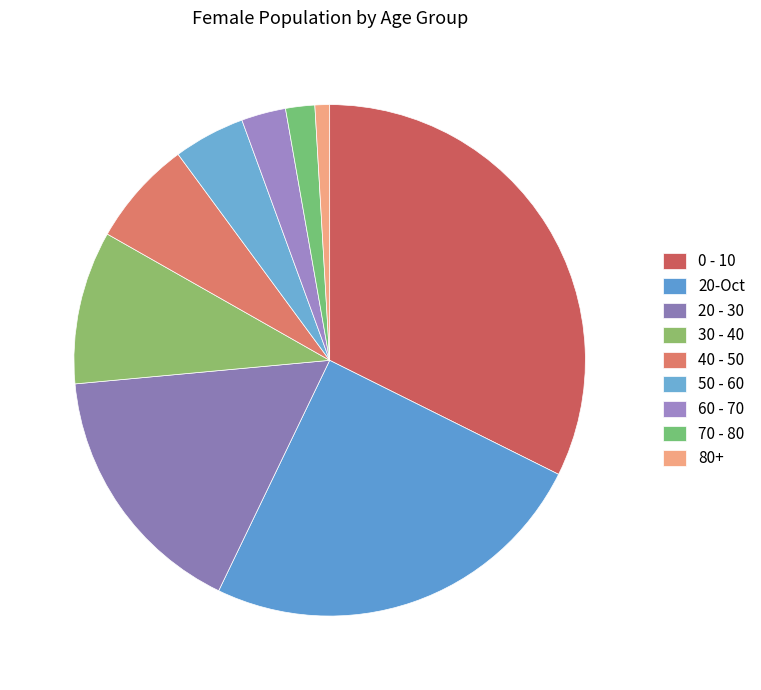

What percentage is the 20 - 30 slice, to the nearest percent?

16%